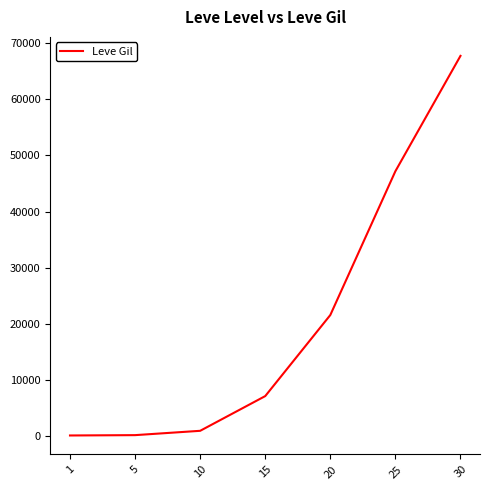

True or false: there are more than 2 points higher than both neighbors.

False